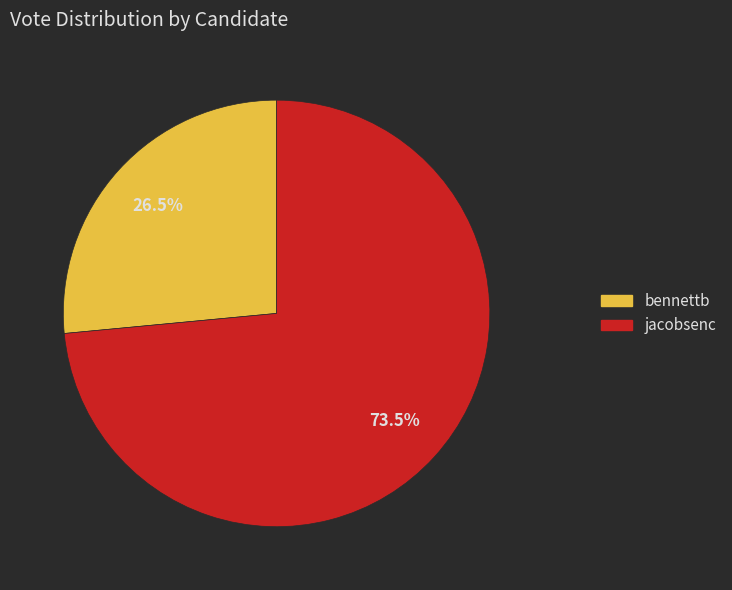

The bennettb slice represents 13% of the pie. True or false?

False